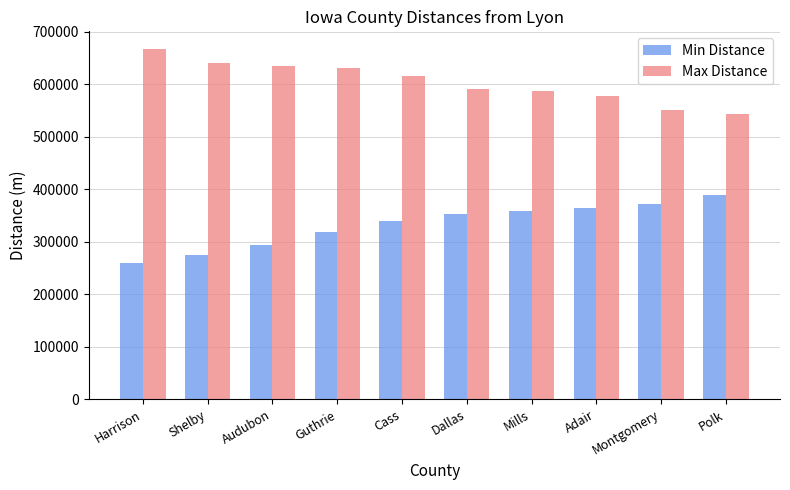

At how many categories does at least one series exceed 517788?

10